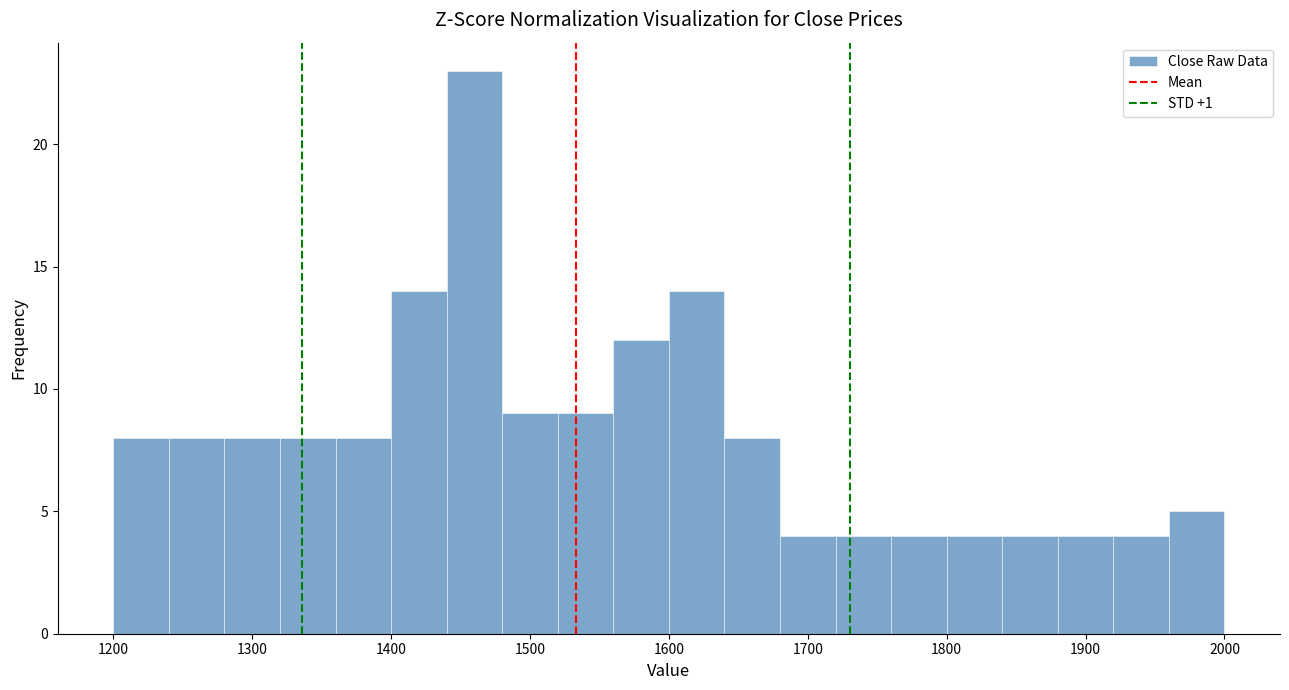

Reading left to right, list every bar in this chart as the range it spans on the x-axis followed by its height. The values are not printed on the chart, so give them approximately, as read against the axis.

1200 to 1240: 8
1240 to 1280: 8
1280 to 1320: 8
1320 to 1360: 8
1360 to 1400: 8
1400 to 1440: 14
1440 to 1480: 23
1480 to 1520: 9
1520 to 1560: 9
1560 to 1600: 12
1600 to 1640: 14
1640 to 1680: 8
1680 to 1720: 4
1720 to 1760: 4
1760 to 1800: 4
1800 to 1840: 4
1840 to 1880: 4
1880 to 1920: 4
1920 to 1960: 4
1960 to 2000: 5